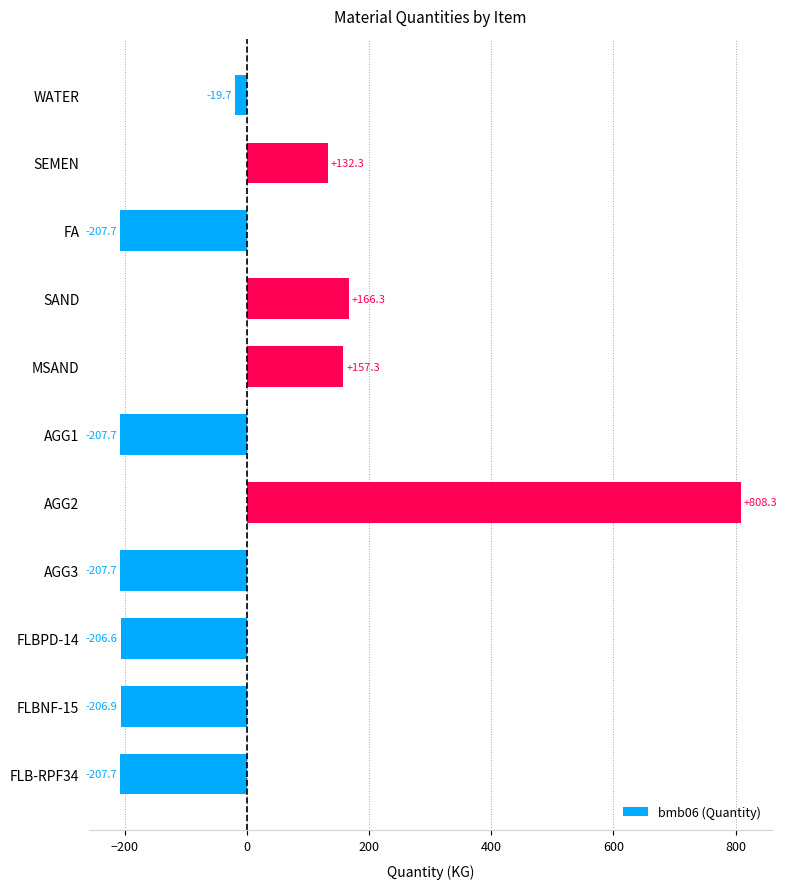

Reading top to bottom, list all the values displayed in this chart.

-19.7	132.3	-207.7	166.3	157.3	-207.7	808.3	-207.7	-206.6	-206.9	-207.7